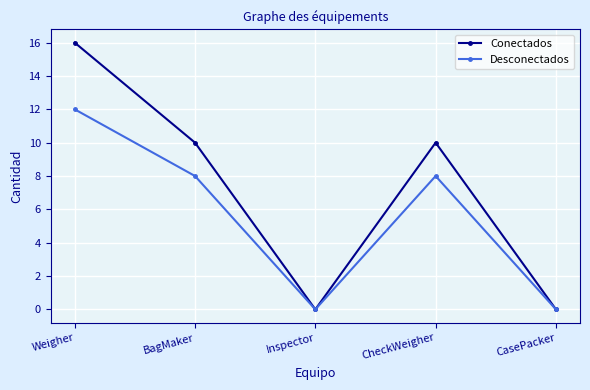

The Desconectados series shows 0 at Inspector. True or false?

True